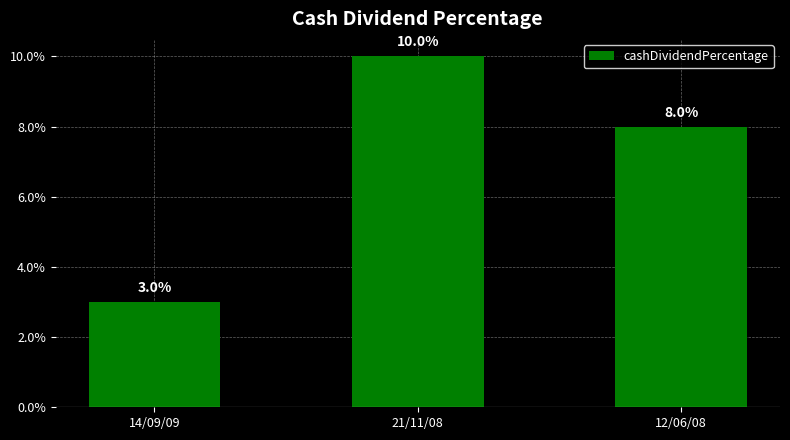

What is the greatest value displayed?

0.1